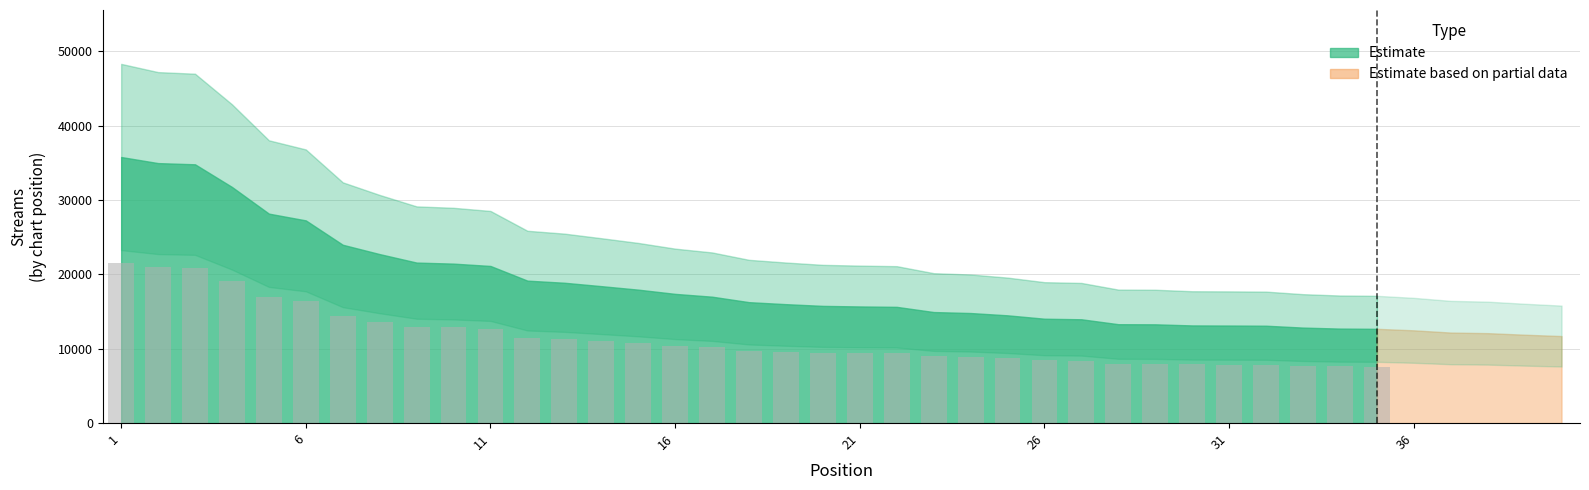

What is the value of the 23rd bar from the left?

8964.0